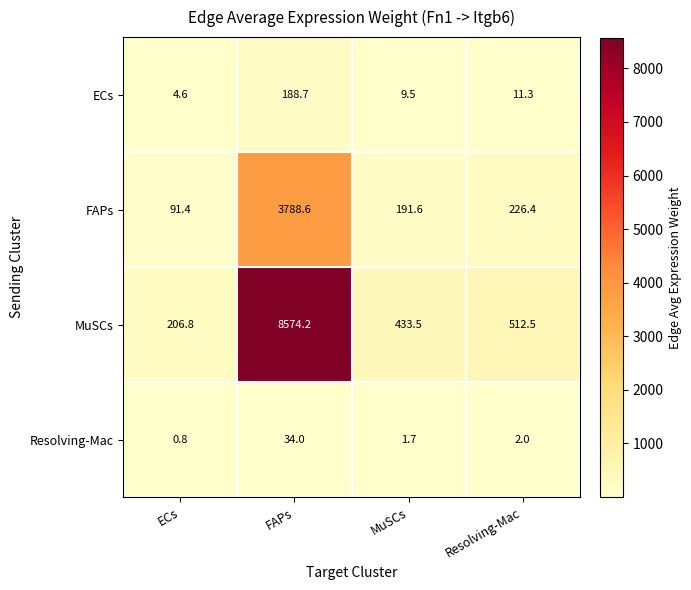

What is the difference between the maximum and minimum values in the Resolving-Mac series?

33.2